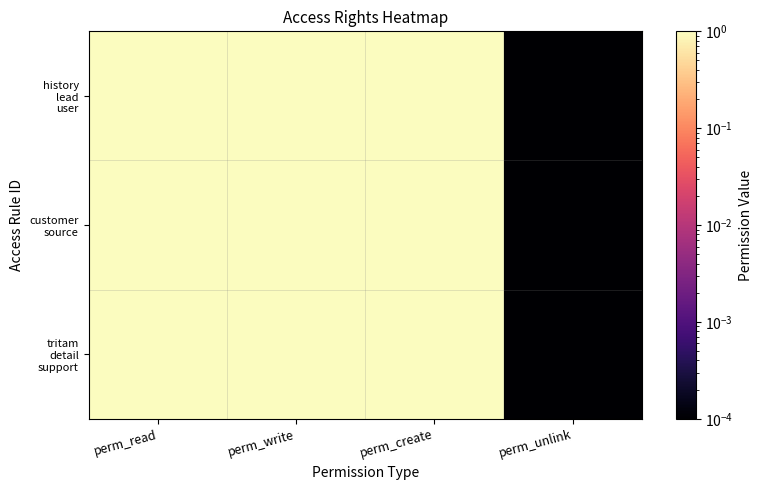

What is the maximum value shown in the chart?

1.0